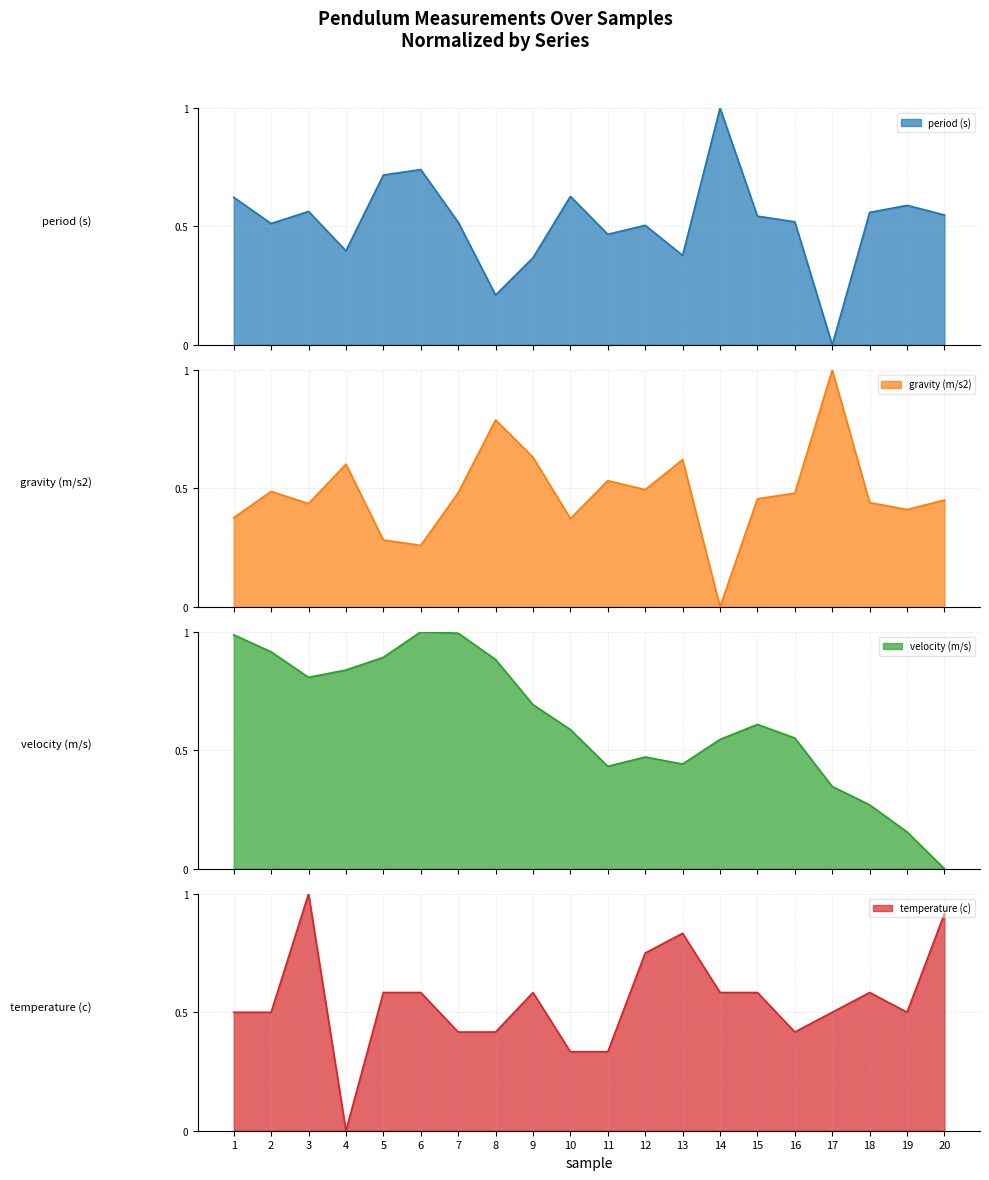

The value of temperature (c) at 10 is 0.3. True or false?

True